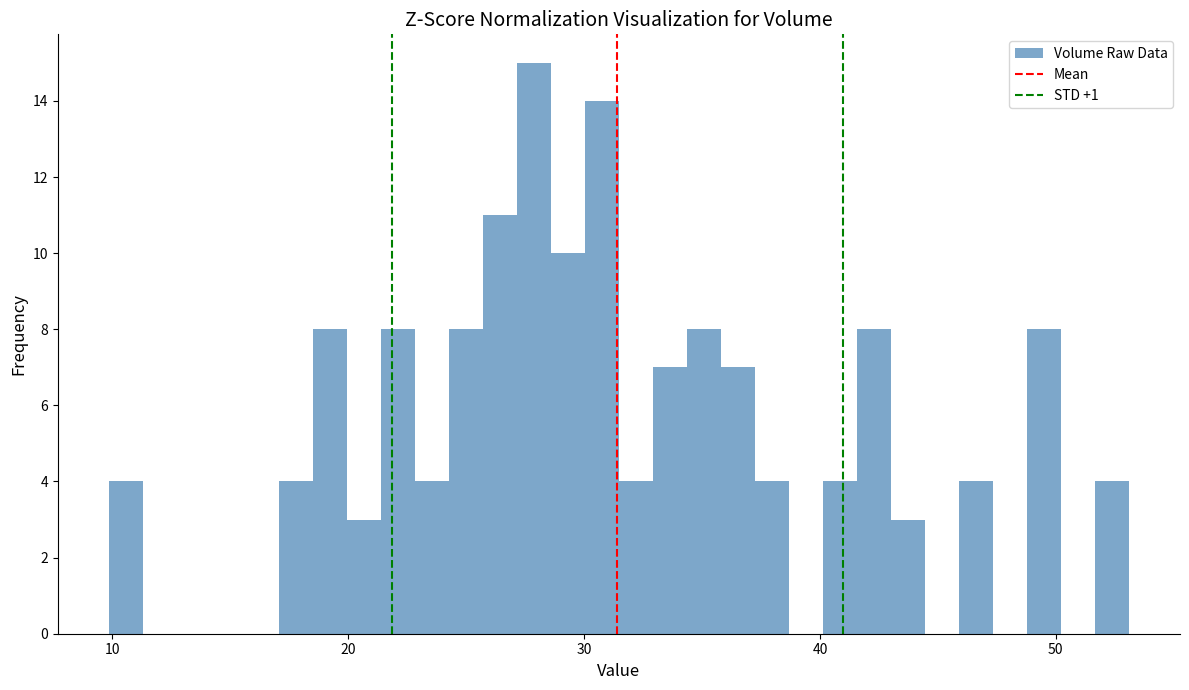

Read against the x-axis, roughly where is the centre of the tallest bar?

28